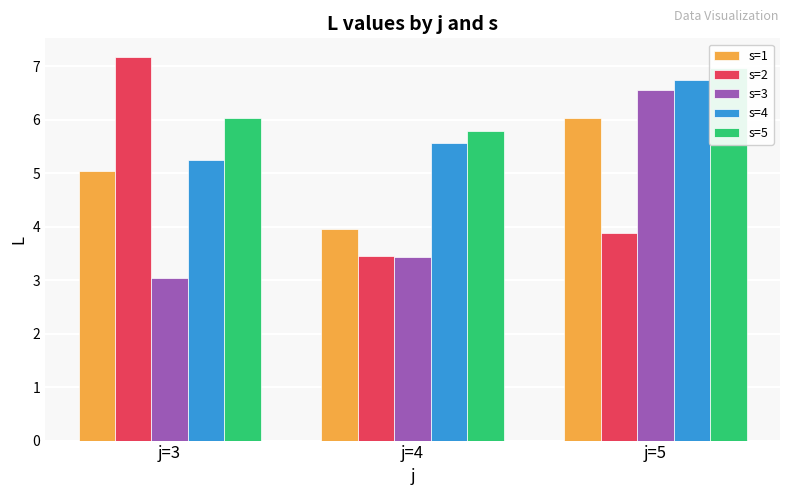

What is the minimum value for s=3?

3.0